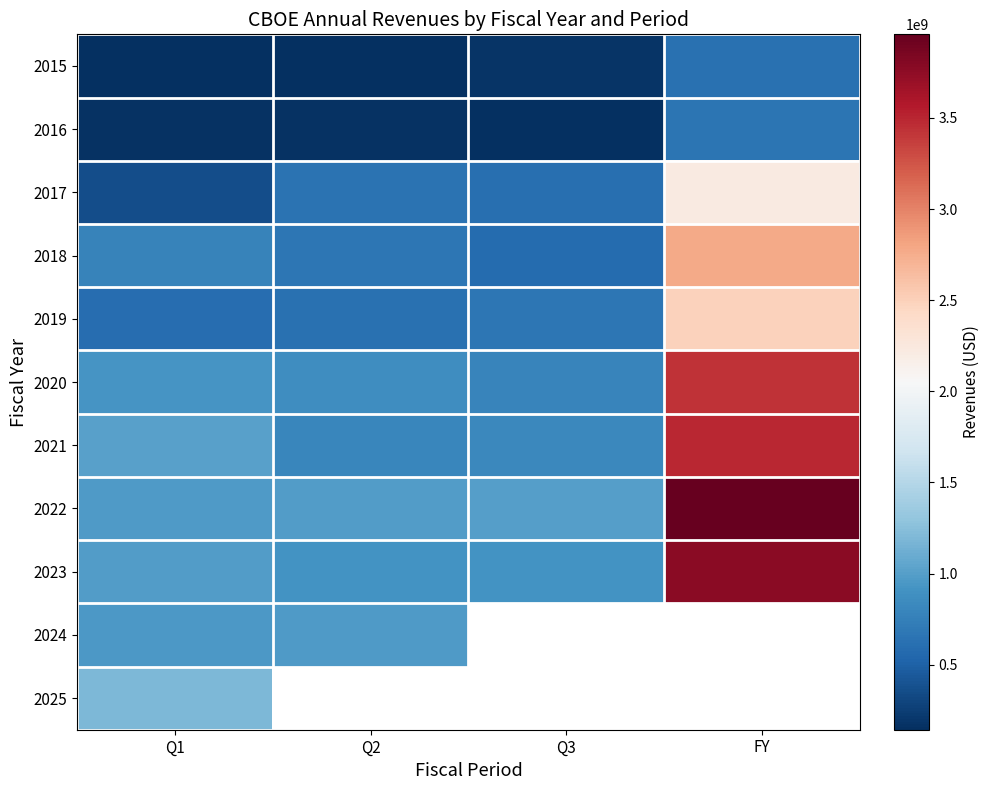

At which label is 2021 closest to 2147800000?

Q1